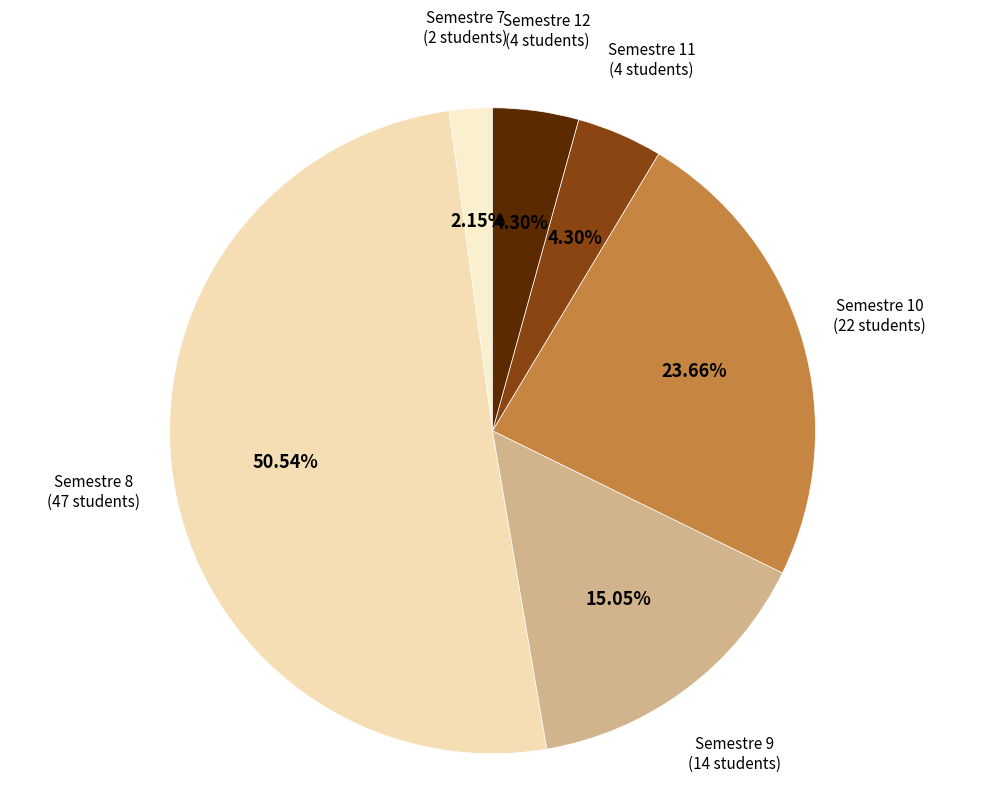

Approximately how many times larger is the value at Semestre 9 compared to Semestre 12?

3.5